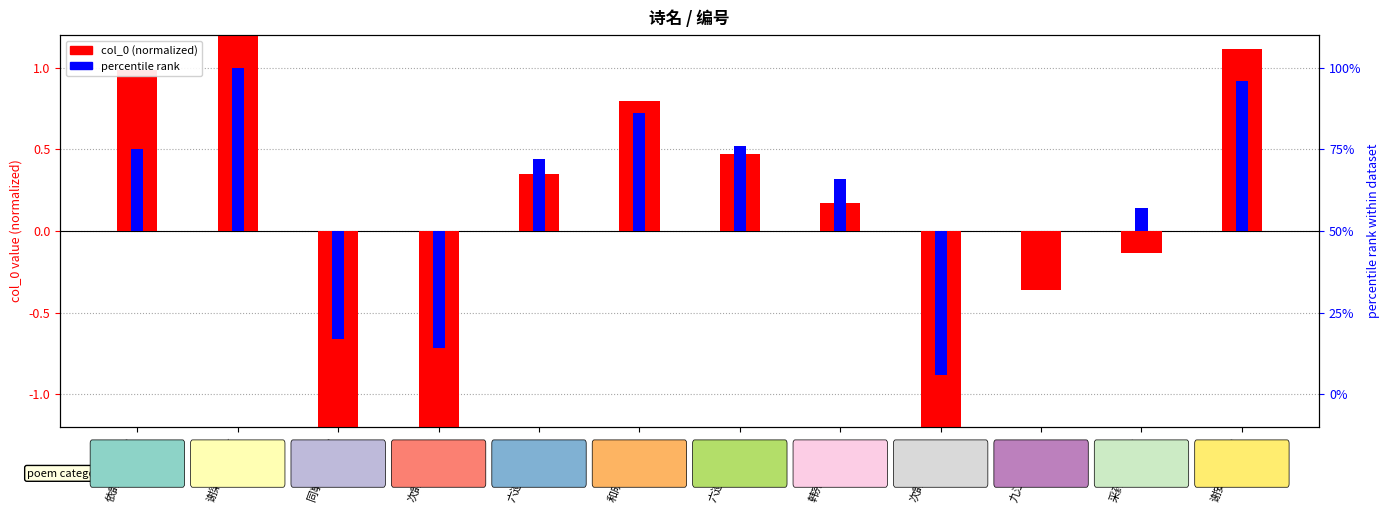

The value at 六巡使见示长 is 0.1. True or false?

False